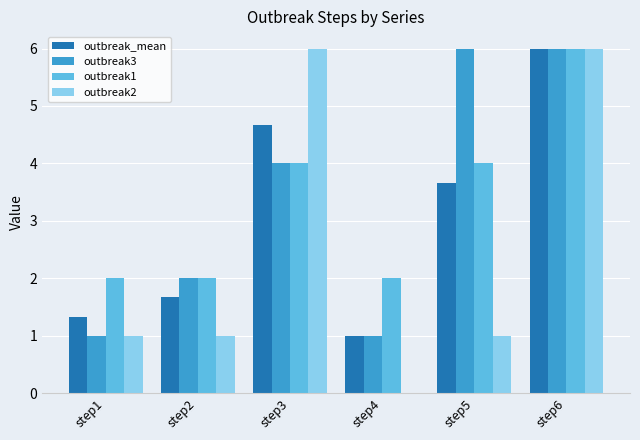

Reading left to right, transcribe all the data shown in this chart.

outbreak_mean: step1=1.3	step2=1.7	step3=4.7	step4=1.0	step5=3.7	step6=6.0
outbreak3: step1=1.0	step2=2.0	step3=4.0	step4=1.0	step5=6.0	step6=6.0
outbreak1: step1=2.0	step2=2.0	step3=4.0	step4=2.0	step5=4.0	step6=6.0
outbreak2: step1=1.0	step2=1.0	step3=6.0	step4=0.0	step5=1.0	step6=6.0